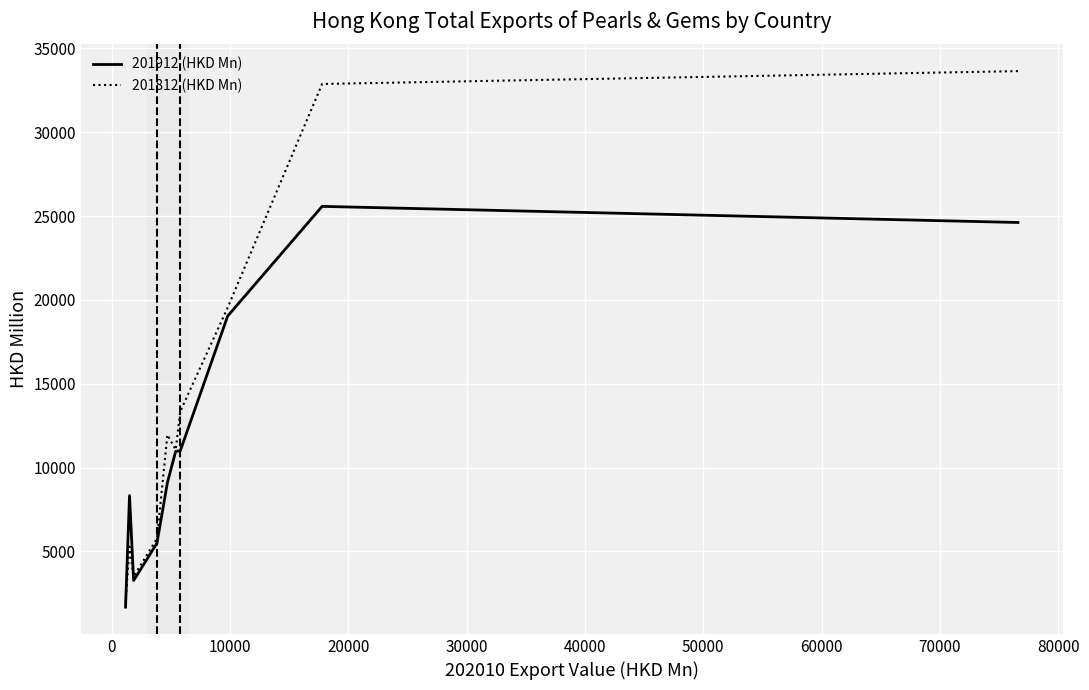

Rank the series at 60000 from highest to lowest value.

201812 (HKD Mn), 201912 (HKD Mn)